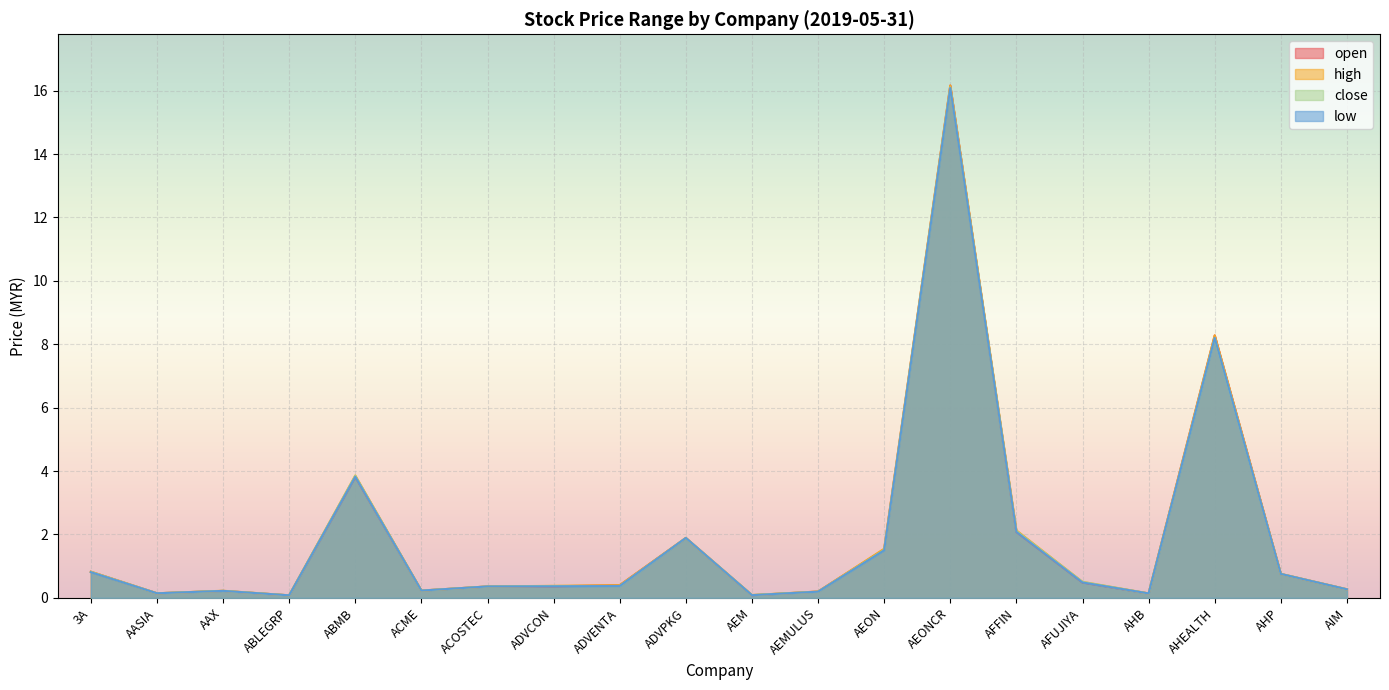

Which series has the largest total across all categories?

high